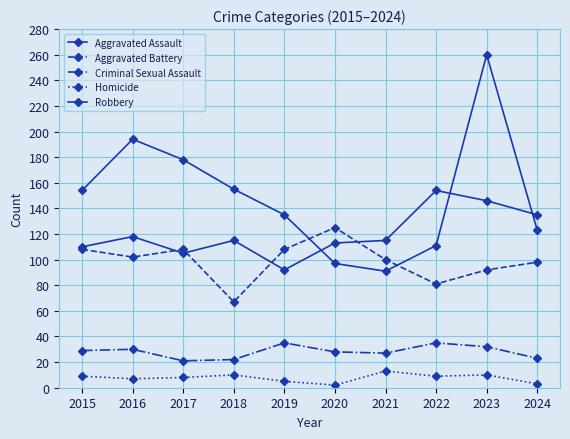

How many lines are shown in the chart?

5